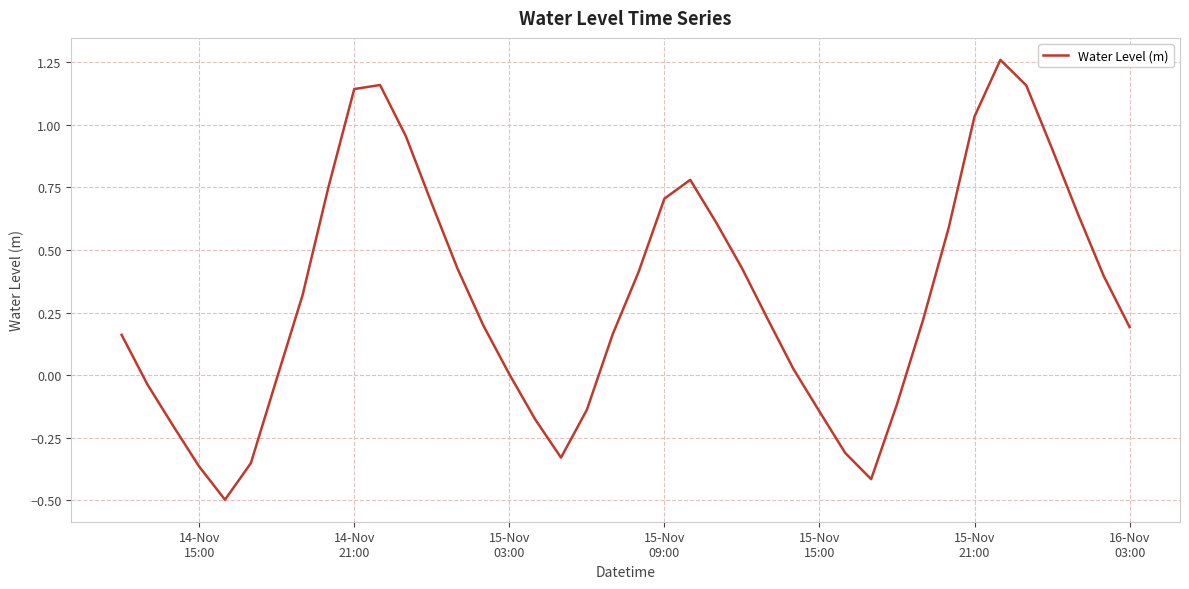

What is the minimum value shown in the chart?

-0.5